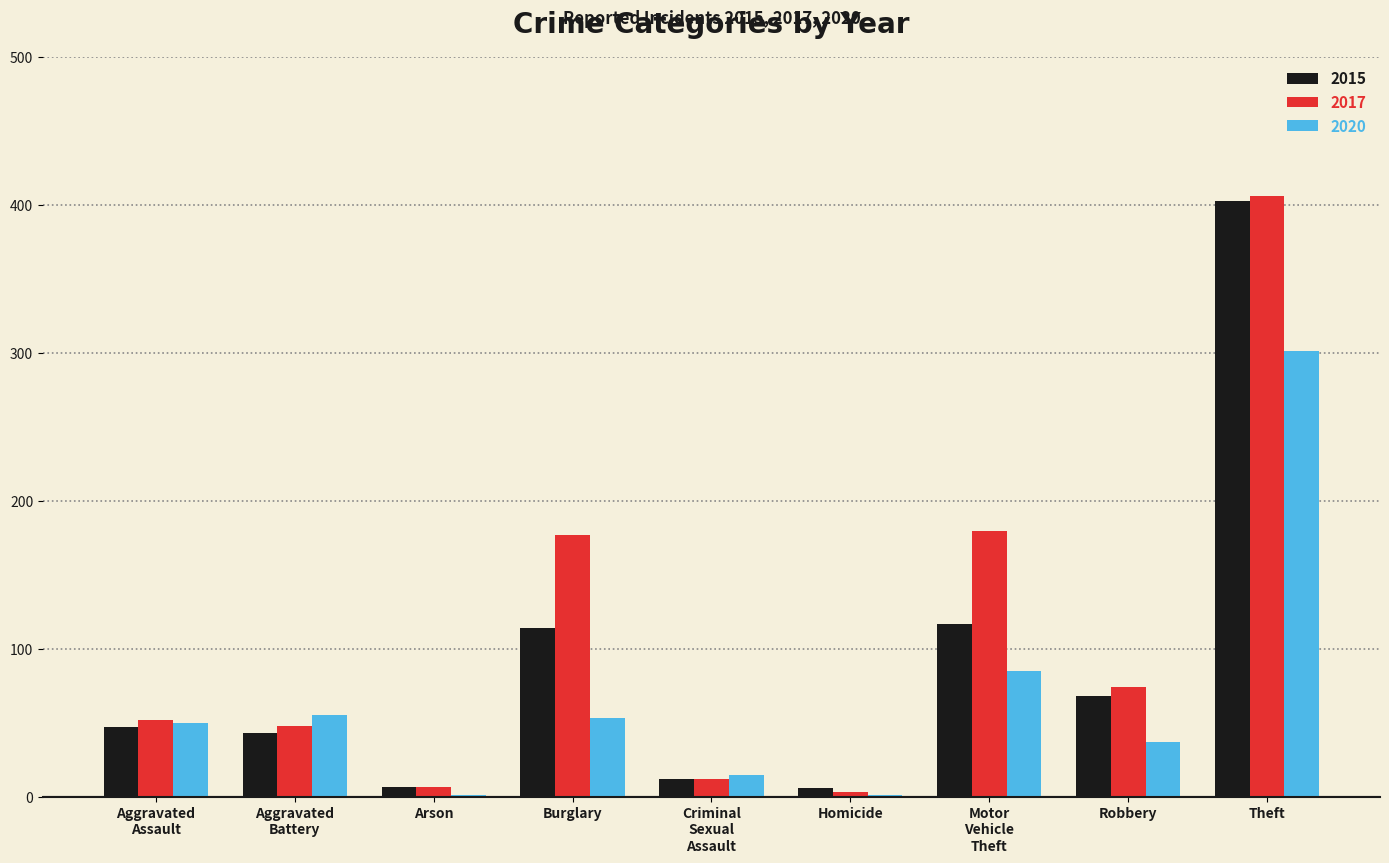

At which label is 2020 closest to 151?

Motor
Vehicle
Theft